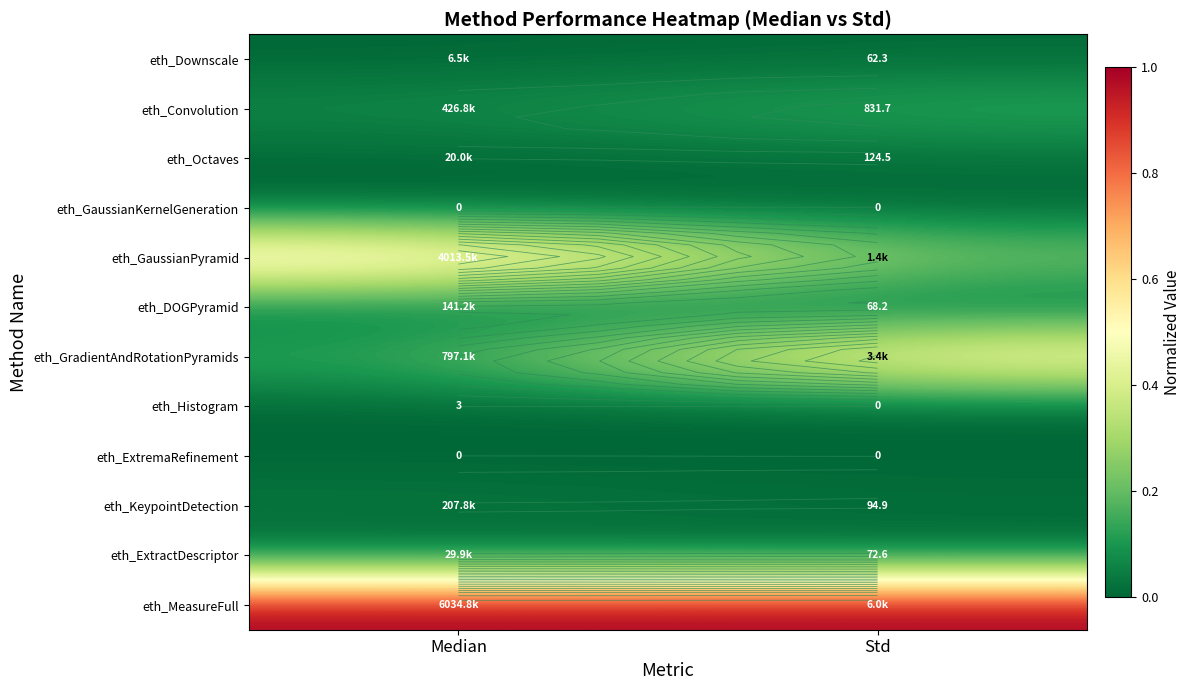

The eth_ExtremaRefinement series shows 0.0 at Std. True or false?

True